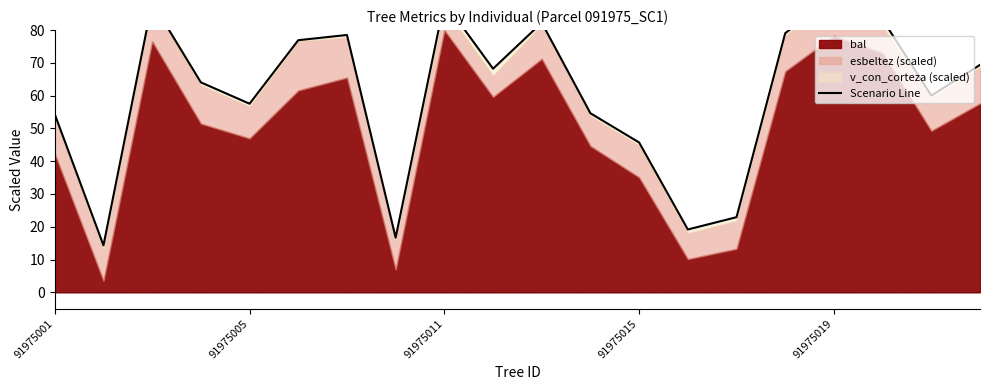

How many interior local valleys (lower than both neighbors) does the data have?

6